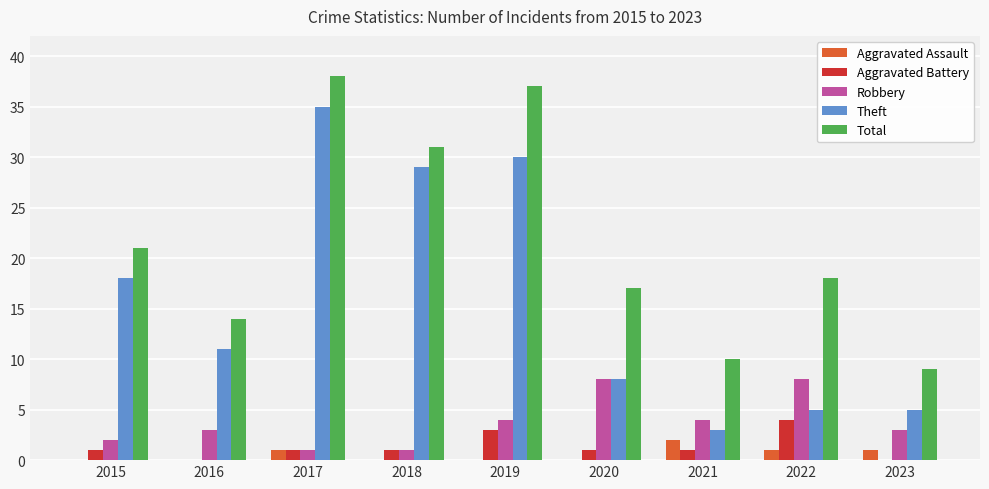

Are the bars horizontal?

No